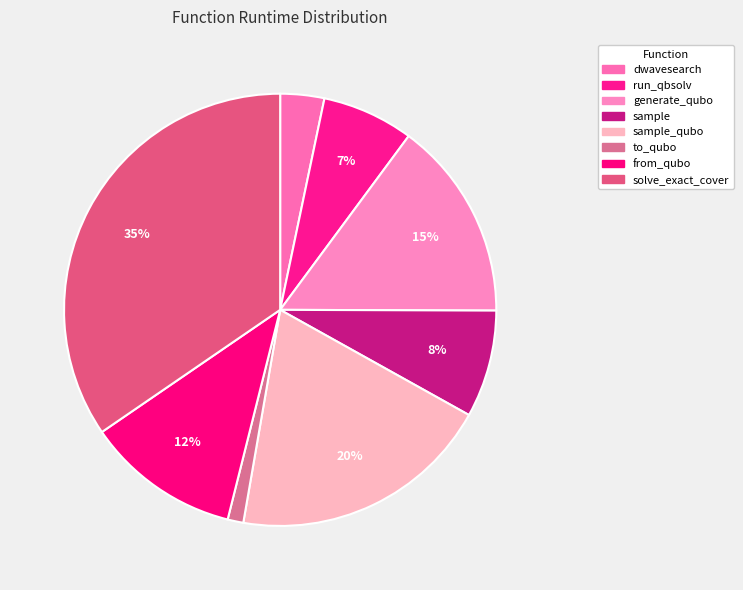

Count the number of slices in the pie.

8